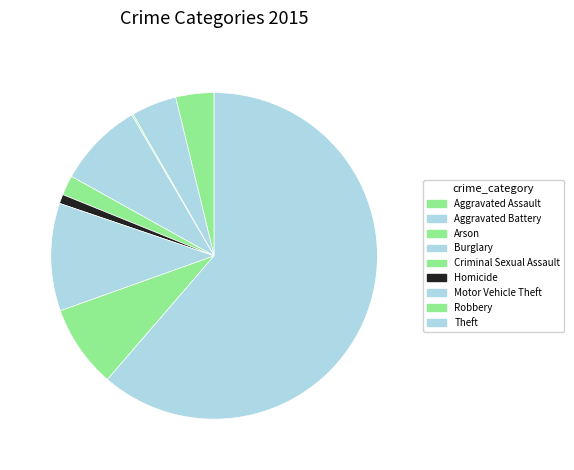

How many slices are in this pie chart?

9